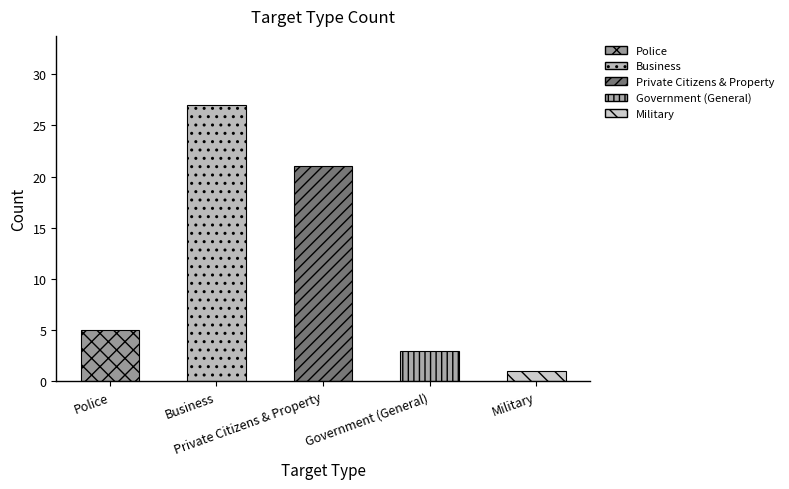

The chart shows a value of 5 at Government (General). True or false?

False